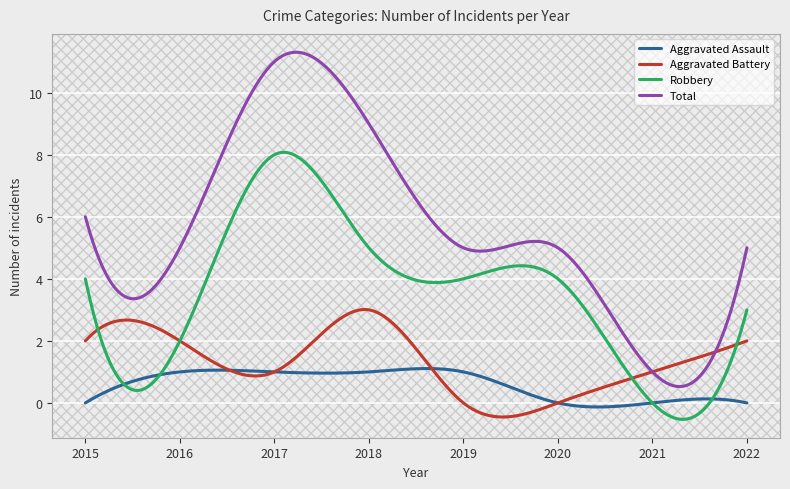

How many data points in Aggravated Assault are less than 1?

4